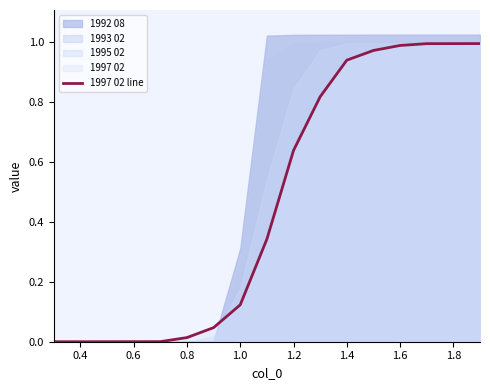

Is it true that 1997 02 line equals 0.7 at 1.8?

False